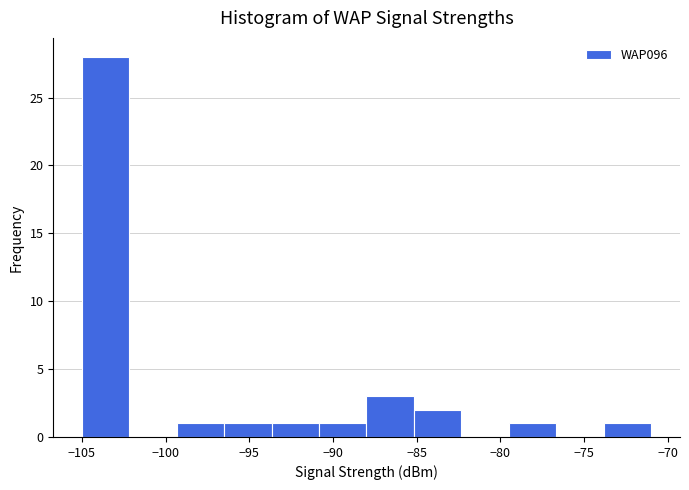

Reading left to right, transcribe this chart: for each bar, give the range it covers on the x-axis and its height. Neither the bar edges nor the heights are printed on the chart, so give them approximately, as read against the axes.

-105.0 to -102.0: 28
-102.0 to -99.5: 0
-99.5 to -96.5: 1
-96.5 to -93.5: 1
-93.5 to -91.0: 1
-91.0 to -88.0: 1
-88.0 to -85.0: 3
-85.0 to -82.5: 2
-82.5 to -79.5: 0
-79.5 to -76.5: 1
-76.5 to -74.0: 0
-74.0 to -71.0: 1